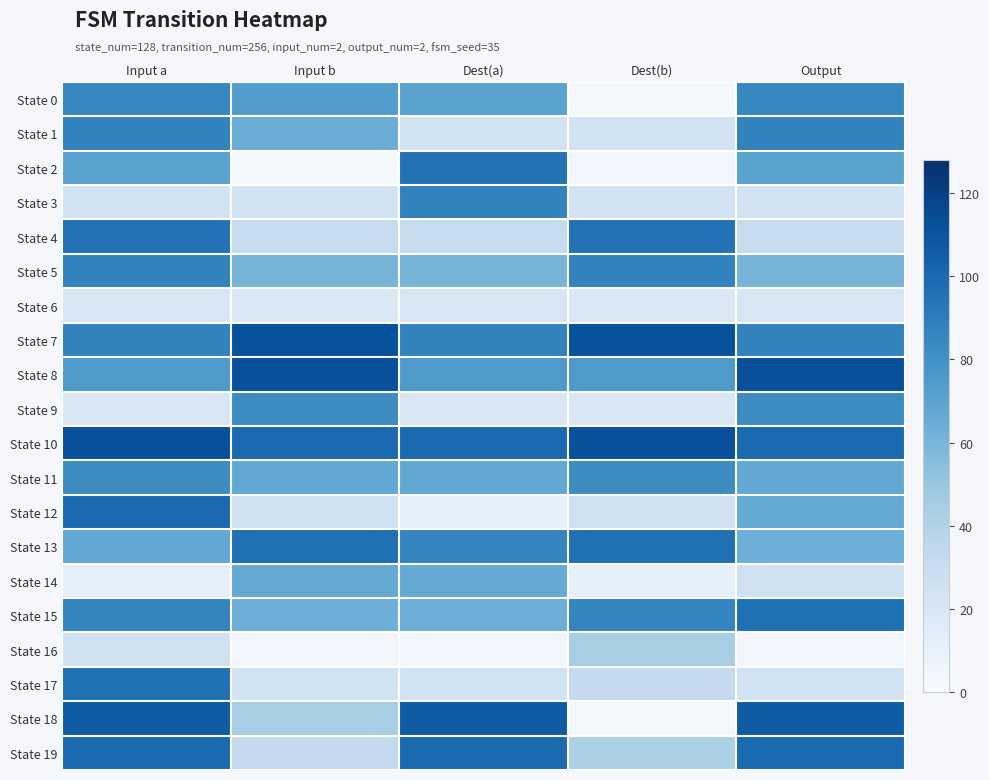

Reading left to right, what are all the values shown in this chart?

State 0: Input a=85	Input b=73	Dest(a)=70	Dest(b)=2	Output=85
State 1: Input a=87	Input b=64	Dest(a)=24	Dest(b)=24	Output=87
State 2: Input a=70	Input b=2	Dest(a)=95	Dest(b)=4	Output=70
State 3: Input a=24	Input b=24	Dest(a)=87	Dest(b)=24	Output=24
State 4: Input a=95	Input b=31	Dest(a)=31	Dest(b)=95	Output=31
State 5: Input a=87	Input b=60	Dest(a)=60	Dest(b)=87	Output=60
State 6: Input a=20	Input b=18	Dest(a)=20	Dest(b)=18	Output=20
State 7: Input a=87	Input b=111	Dest(a)=87	Dest(b)=111	Output=87
State 8: Input a=75	Input b=112	Dest(a)=75	Dest(b)=75	Output=112
State 9: Input a=19	Input b=82	Dest(a)=19	Dest(b)=19	Output=82
State 10: Input a=112	Input b=99	Dest(a)=99	Dest(b)=112	Output=99
State 11: Input a=82	Input b=67	Dest(a)=67	Dest(b)=82	Output=67
State 12: Input a=99	Input b=25	Dest(a)=11	Dest(b)=25	Output=66
State 13: Input a=67	Input b=96	Dest(a)=86	Dest(b)=96	Output=63
State 14: Input a=11	Input b=66	Dest(a)=66	Dest(b)=11	Output=25
State 15: Input a=86	Input b=63	Dest(a)=63	Dest(b)=86	Output=96
State 16: Input a=25	Input b=4	Dest(a)=4	Dest(b)=44	Output=4
State 17: Input a=96	Input b=24	Dest(a)=24	Dest(b)=32	Output=24
State 18: Input a=106	Input b=44	Dest(a)=106	Dest(b)=2	Output=106
State 19: Input a=99	Input b=32	Dest(a)=99	Dest(b)=42	Output=99